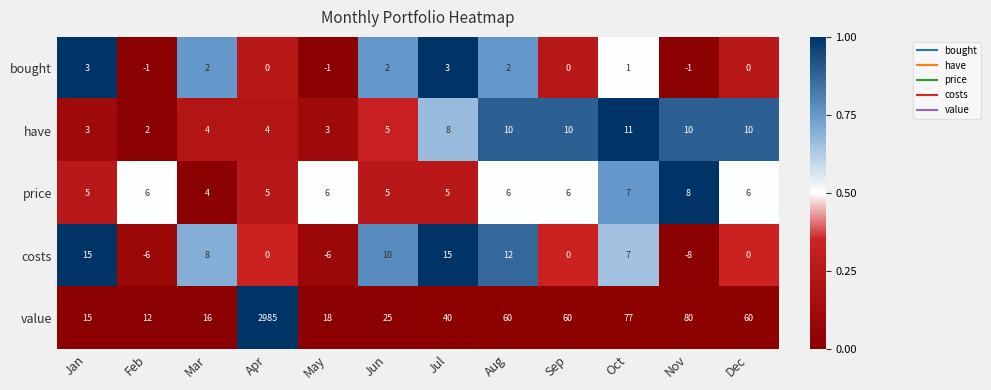

Rank the series by their maximum value, from highest to lowest.

value, costs, have, price, bought